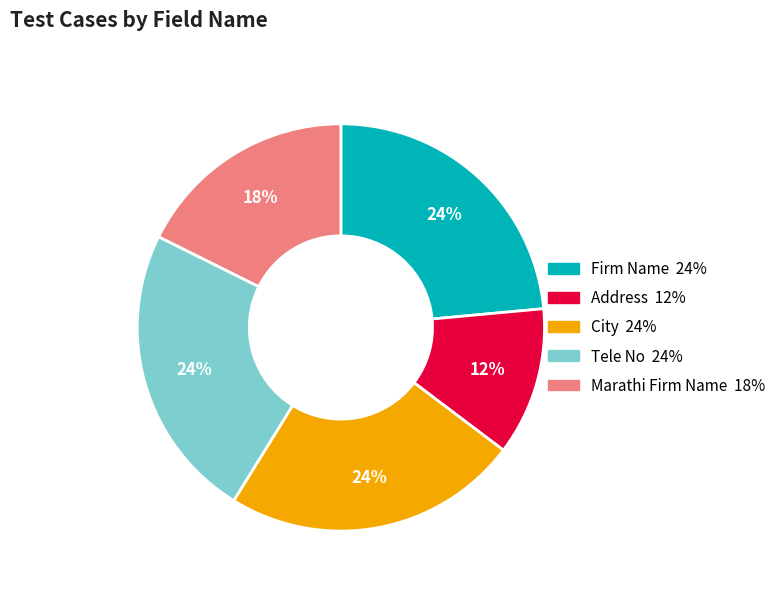

Does any single category account for the majority?

No